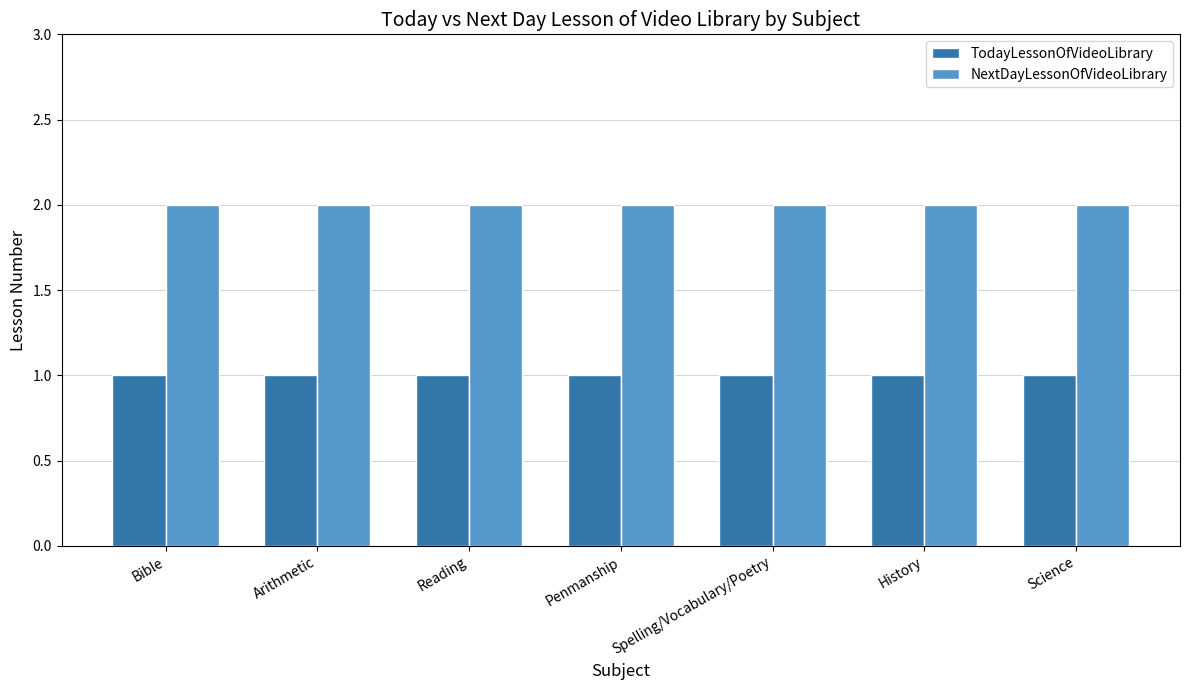

What is the label of the 6th bar from the left?

History